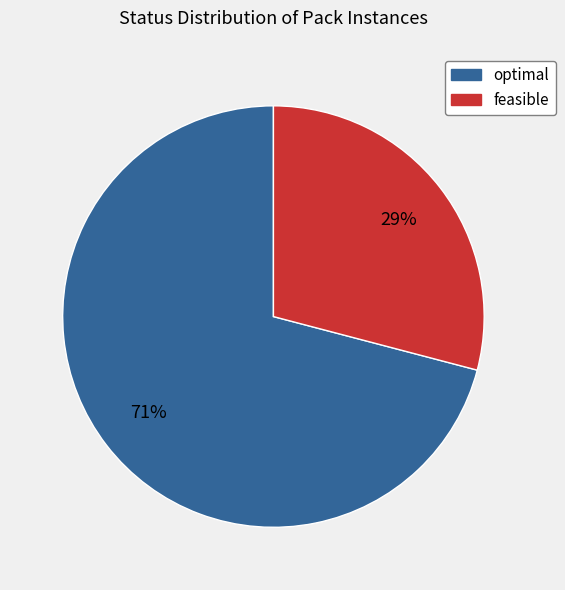

The feasible slice represents 29% of the pie. True or false?

True